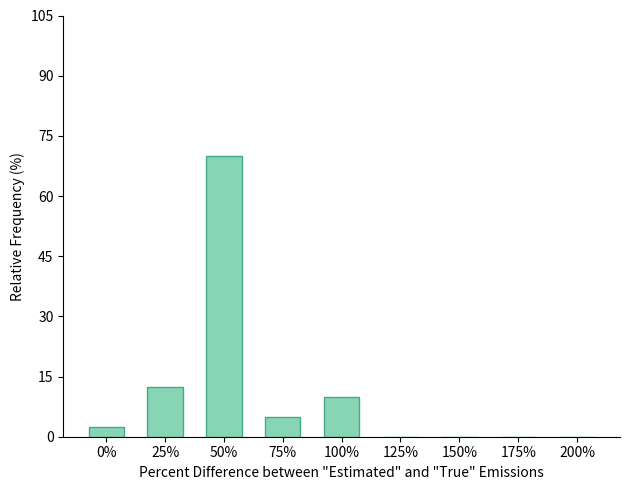

Reading left to right, extract all data points from this chart.

2.5	12.5	70.0	5.0	10.0	0.0	0.0	0.0	0.0